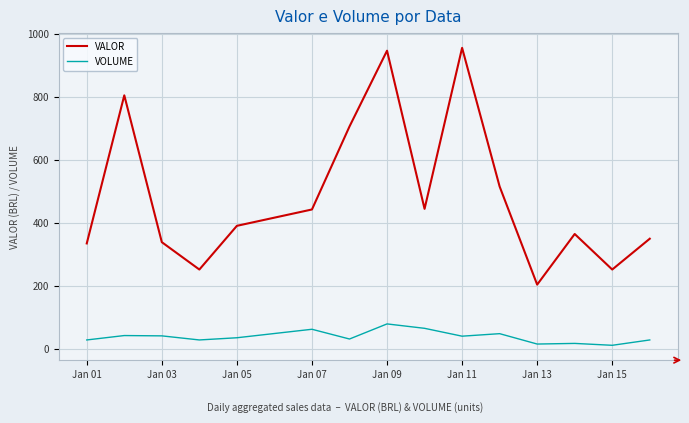

Rank the series by their maximum value, from highest to lowest.

VALOR, VOLUME